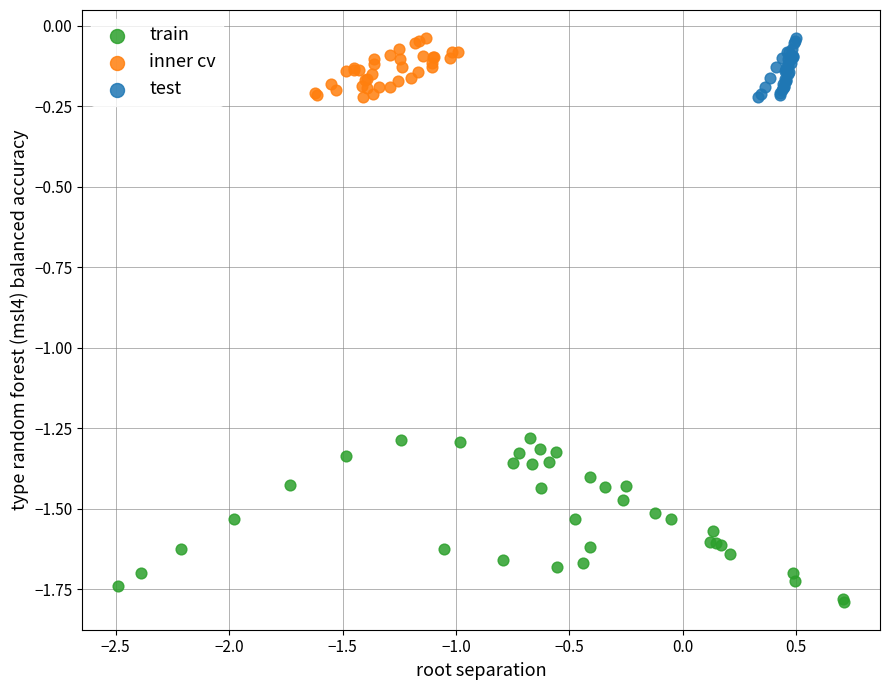

Which series contains the lowest Y value?

train